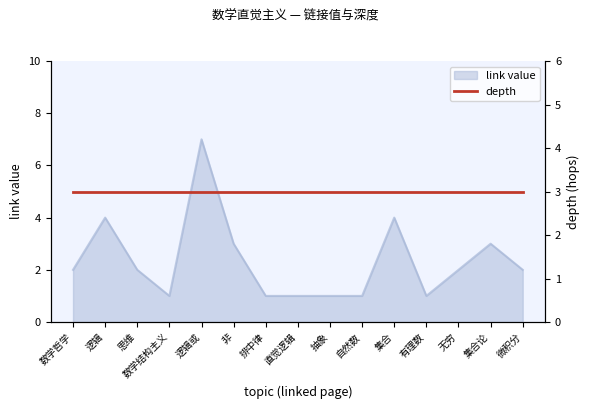

How many lines are shown in the chart?

1